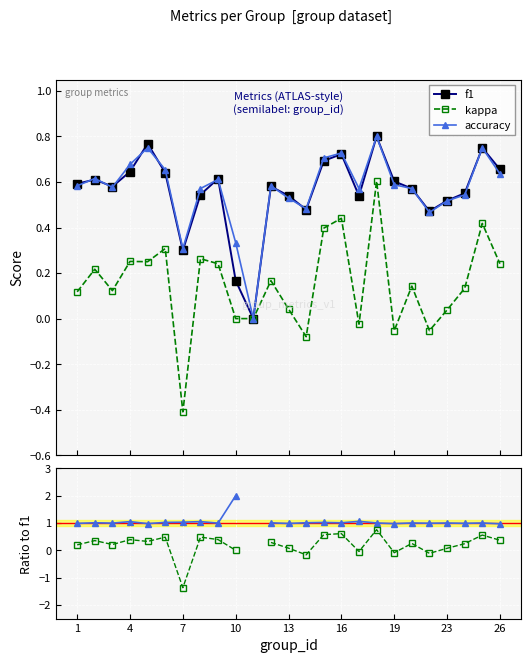

In kappa, how many points are higher than both neighbors (excluding endpoints)?

8